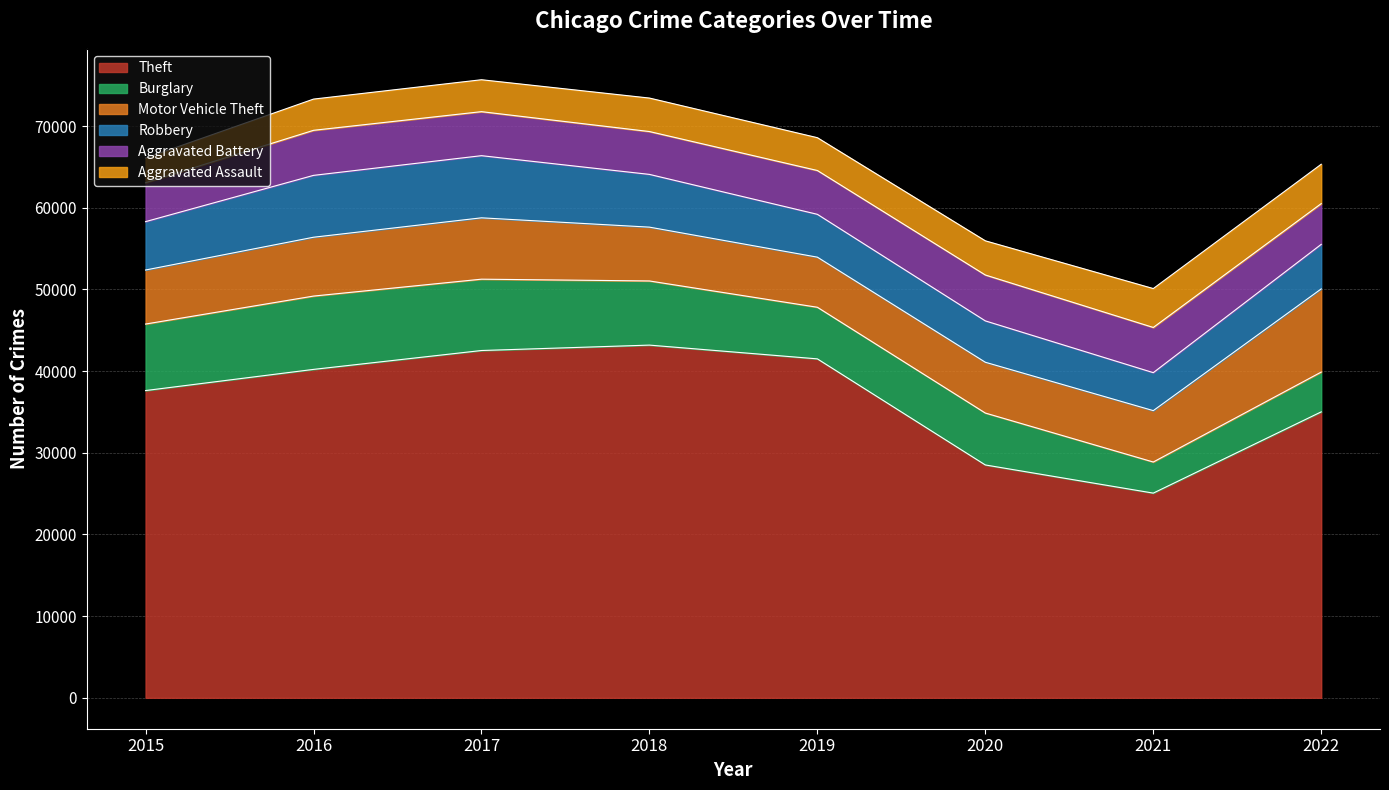

Reading right to left, list all the values displayed in this chart.

Theft: 35013	25064	28512	41501	43186	42524	40212	37621
Burglary: 4873	3807	6357	6319	7854	8734	8977	8144
Motor Vehicle Theft: 10182	6293	6217	6134	6590	7512	7205	6616
Robbery: 5454	4649	5065	5246	6459	7610	7574	5923
Aggravated Battery: 4991	5534	5620	5365	5246	5389	5517	4765
Aggravated Assault: 4819	4762	4184	4017	4100	3909	3823	3018